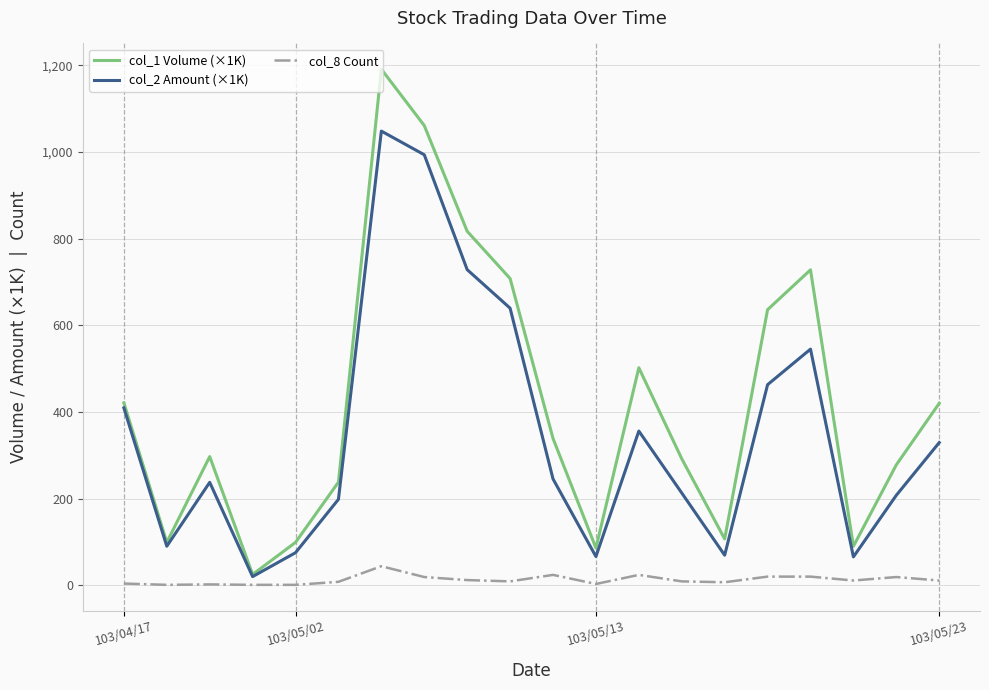

What are all the series names shown in the legend?

col_1 Volume (×1K), col_2 Amount (×1K), col_8 Count